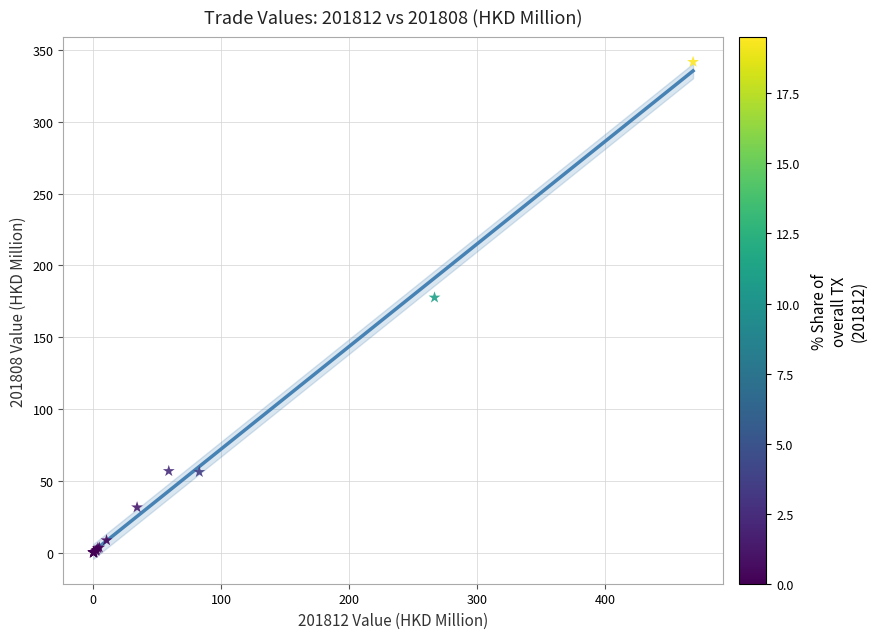

What Y value in the scatter plot is closest to 170?

177.6